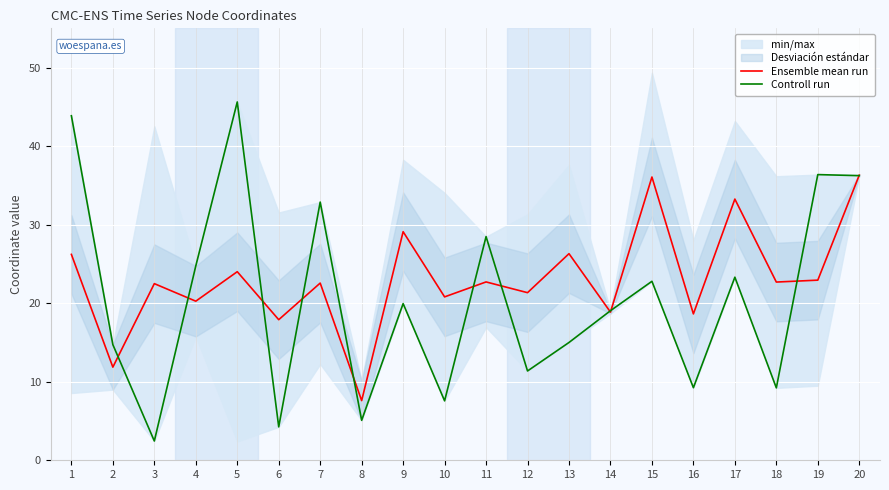

What is the total value across all series at 3?

24.9